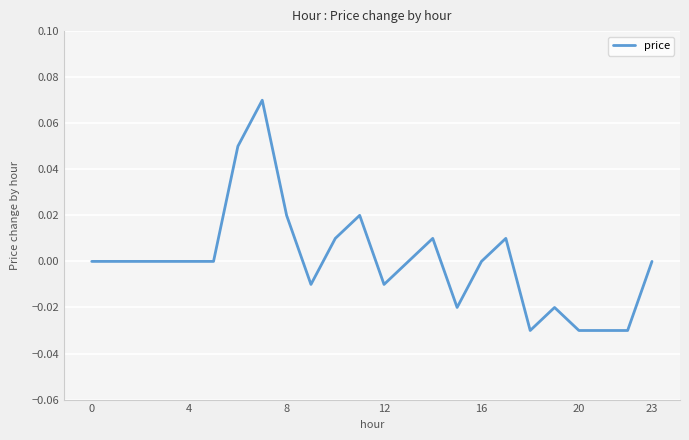

How many lines are shown in the chart?

1